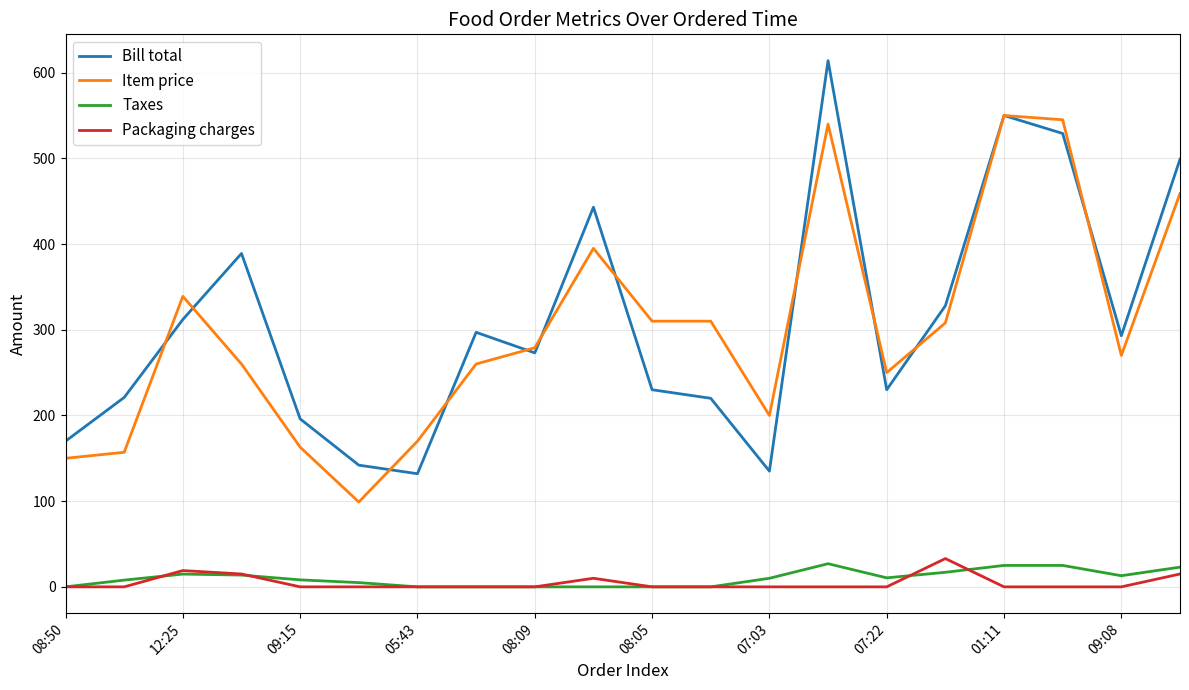

Which series has the widest spread of values?

Bill total